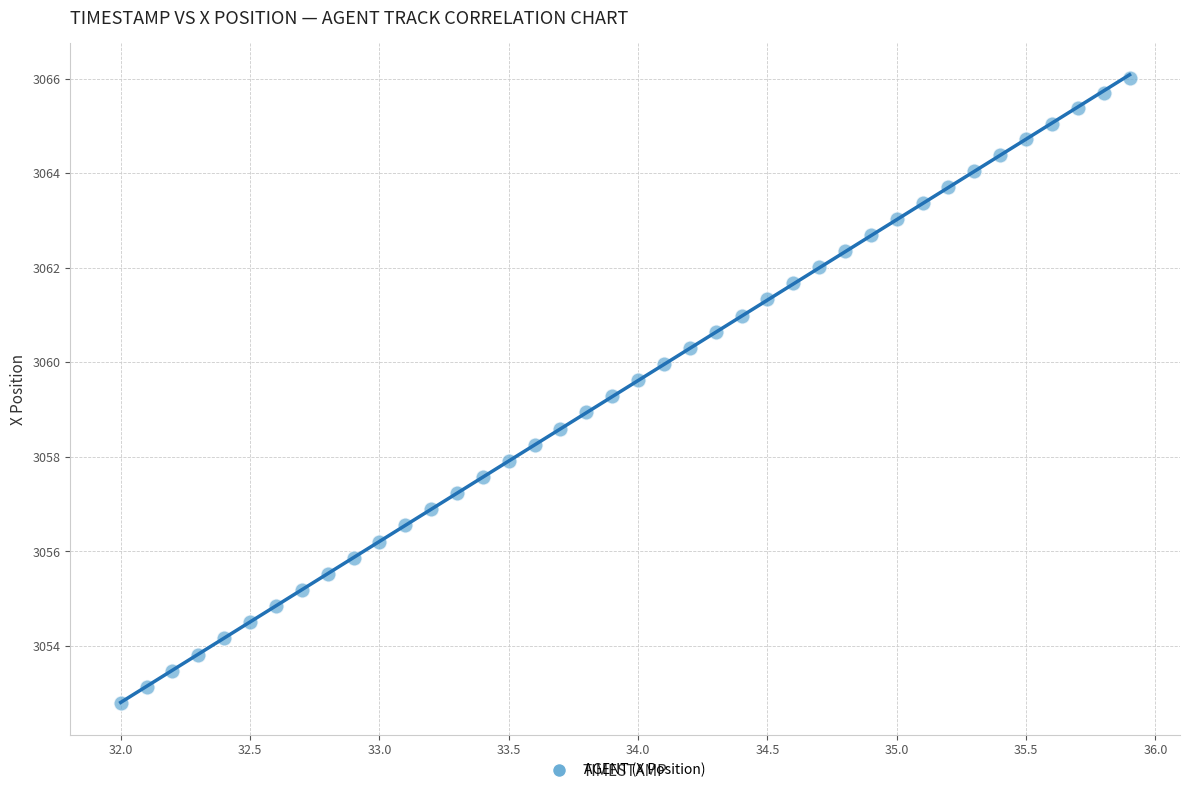

What is the range of Y values (max minus min)?

13.2